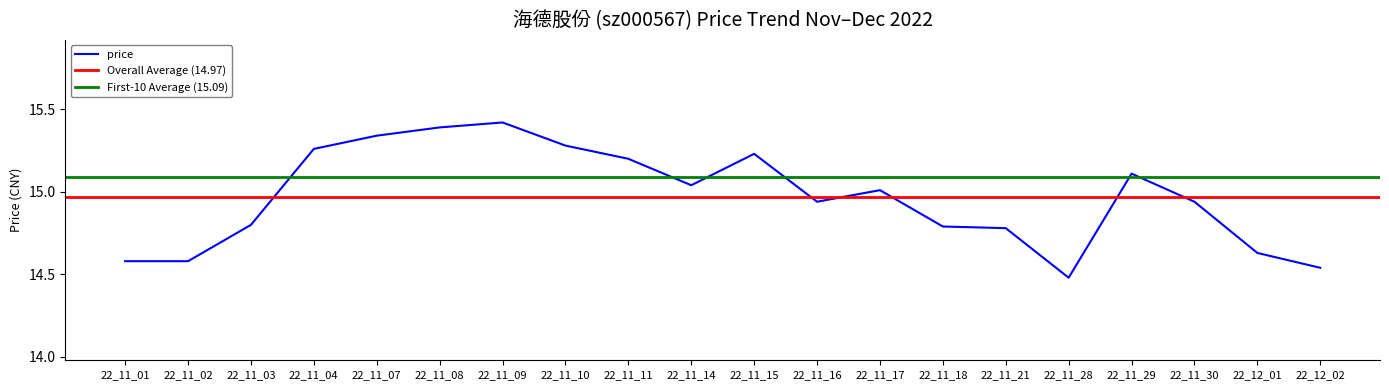

How many distinct data groups are displayed?

1